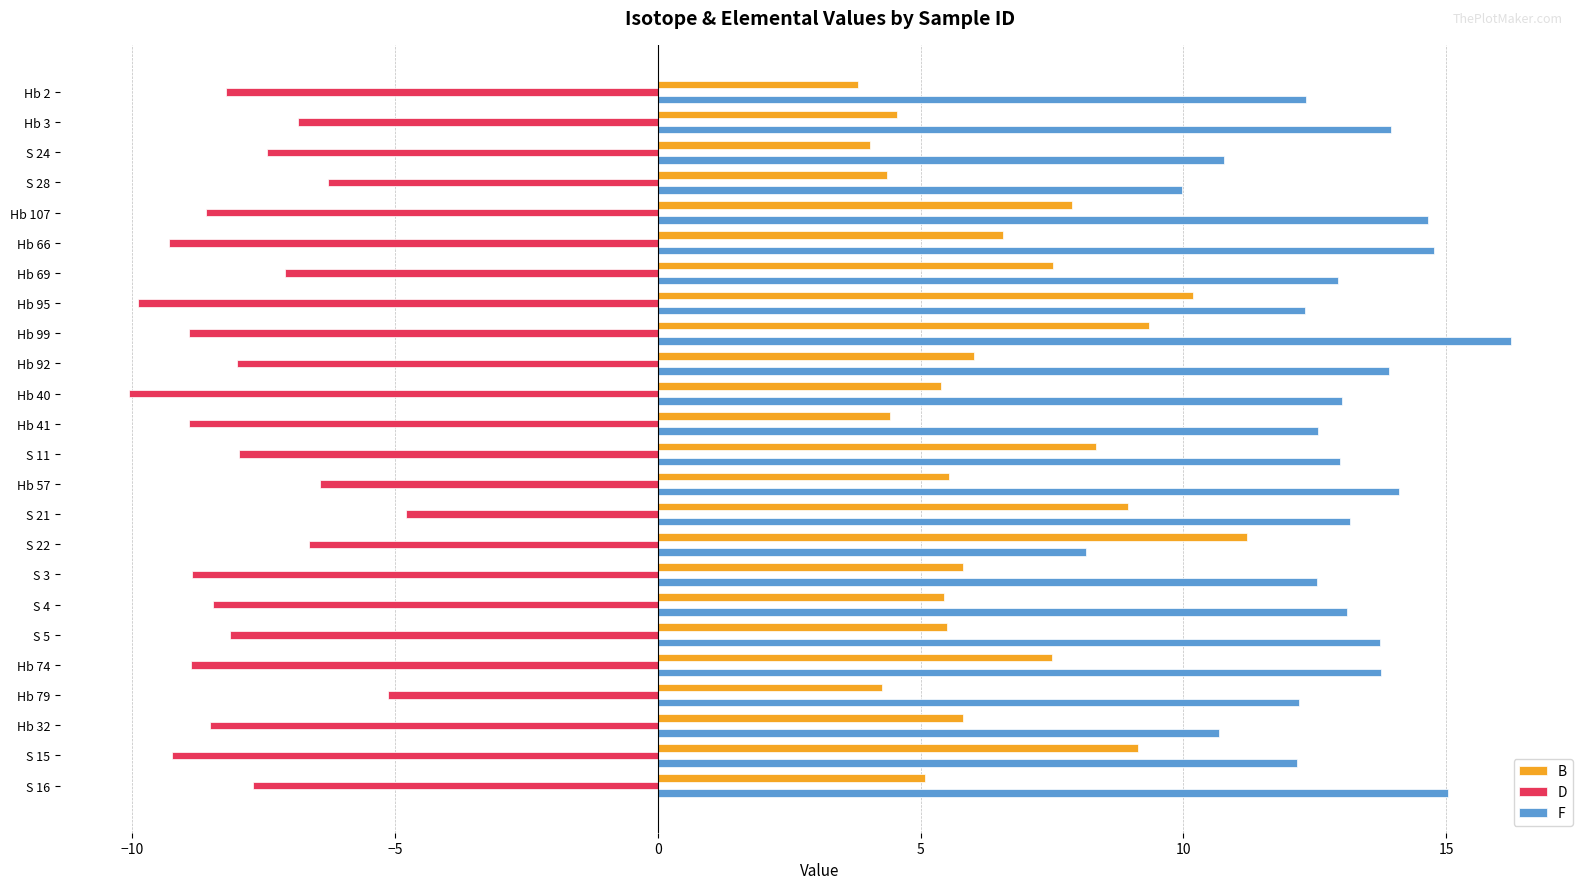

The F series shows 12.2 at Hb 79. True or false?

True